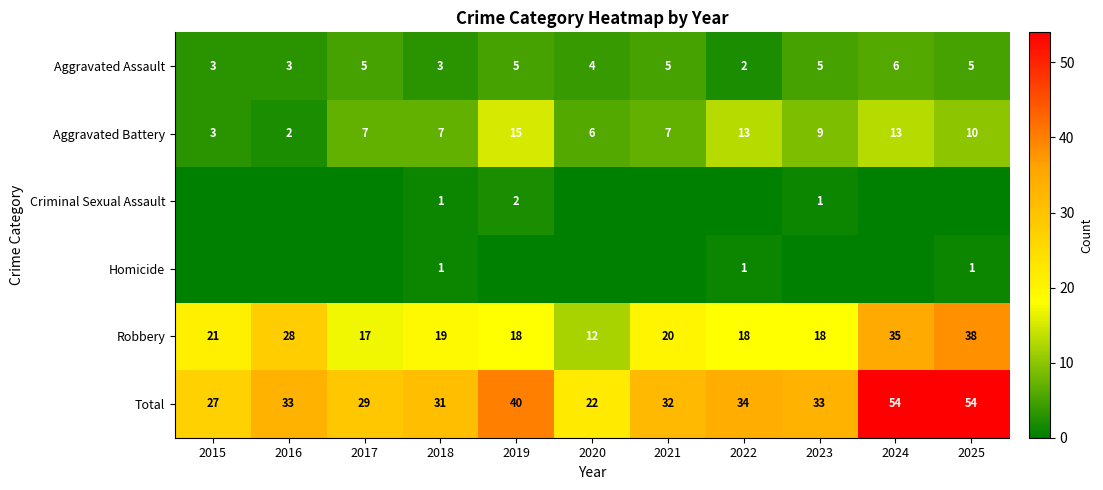

What is the difference between the maximum and minimum values in the Aggravated Battery series?

13